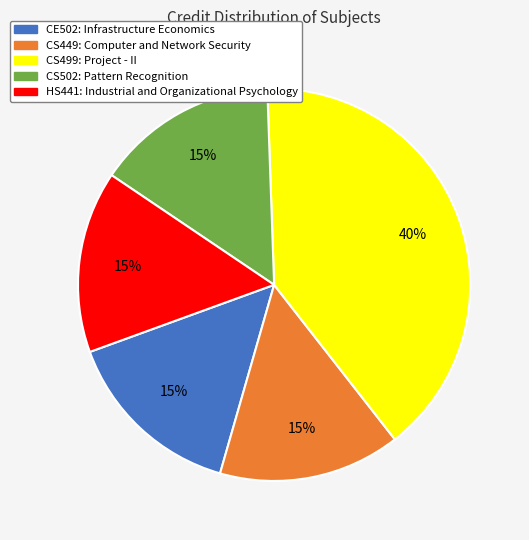

What percentage is the CS499: Project - II slice, to the nearest percent?

40%